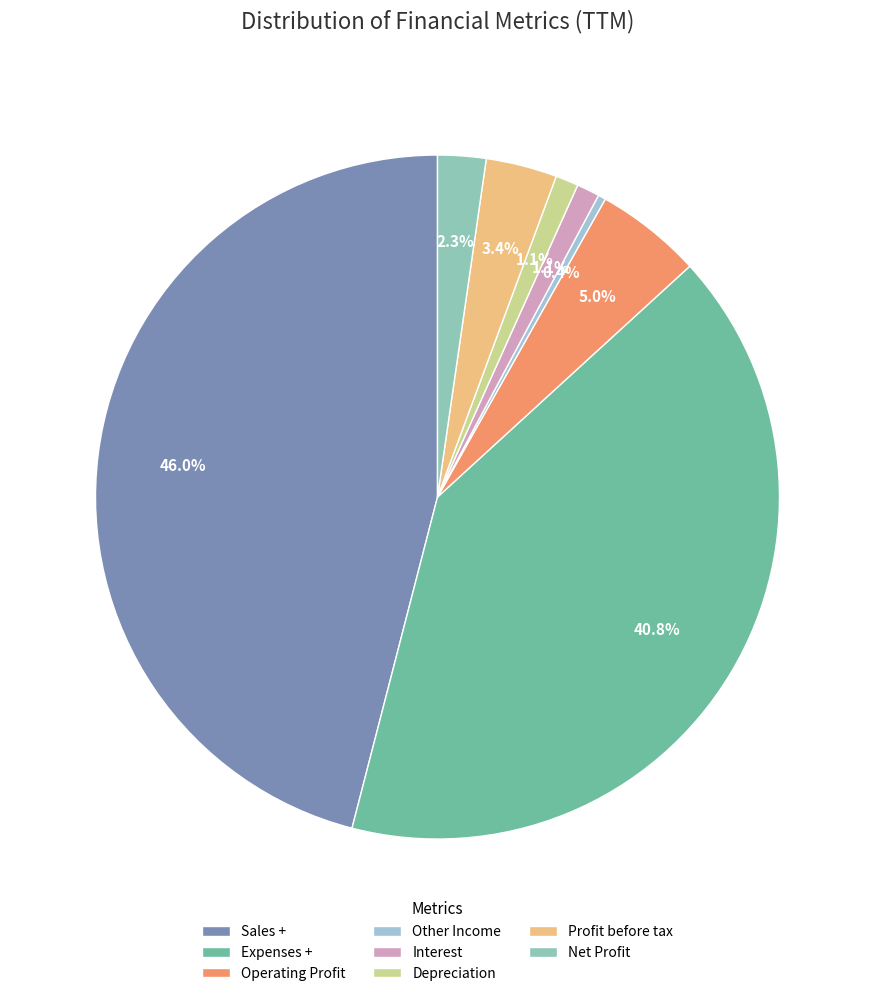

How many segments does this pie chart have?

8